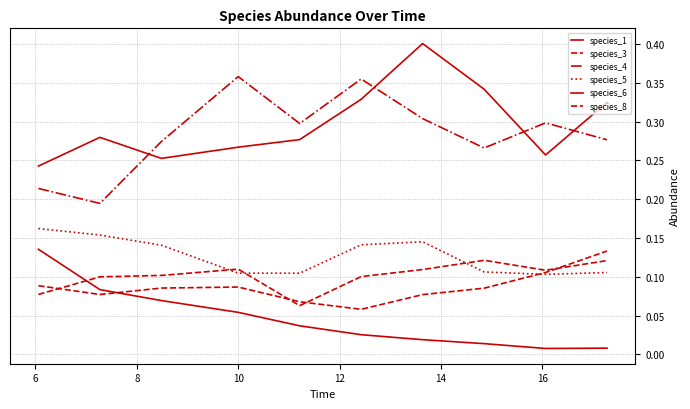

What is the difference between the maximum and minimum values in the species_6 series?

0.2